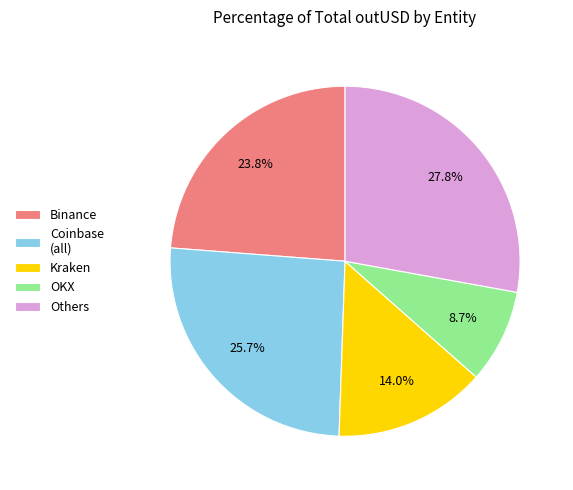

Approximately how many times larger is the value at OKX compared to Others?

0.3